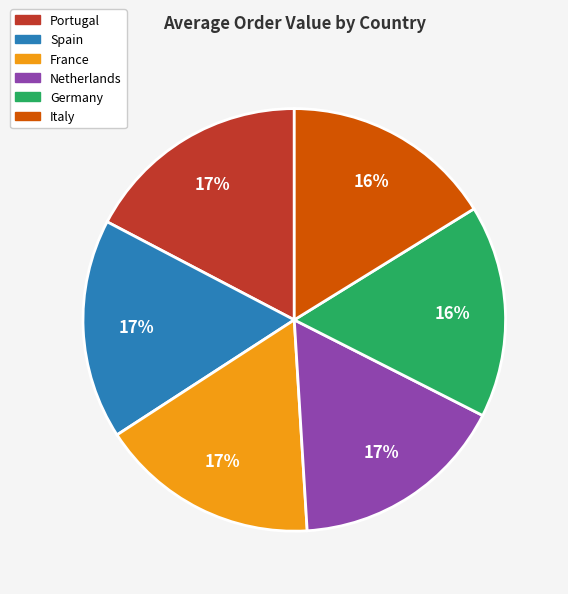

Is France the majority of the pie?

No